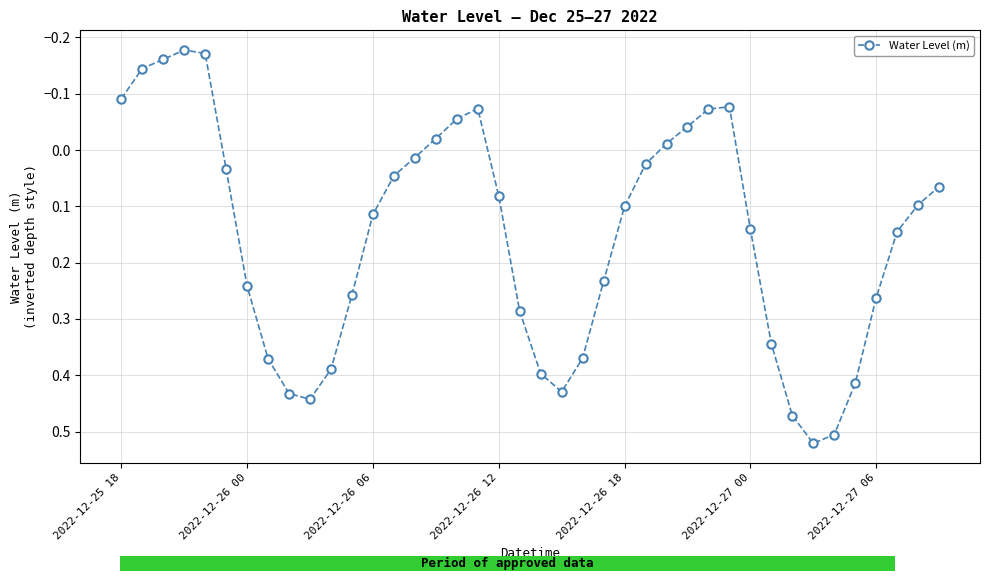

How many series are shown in this chart?

1